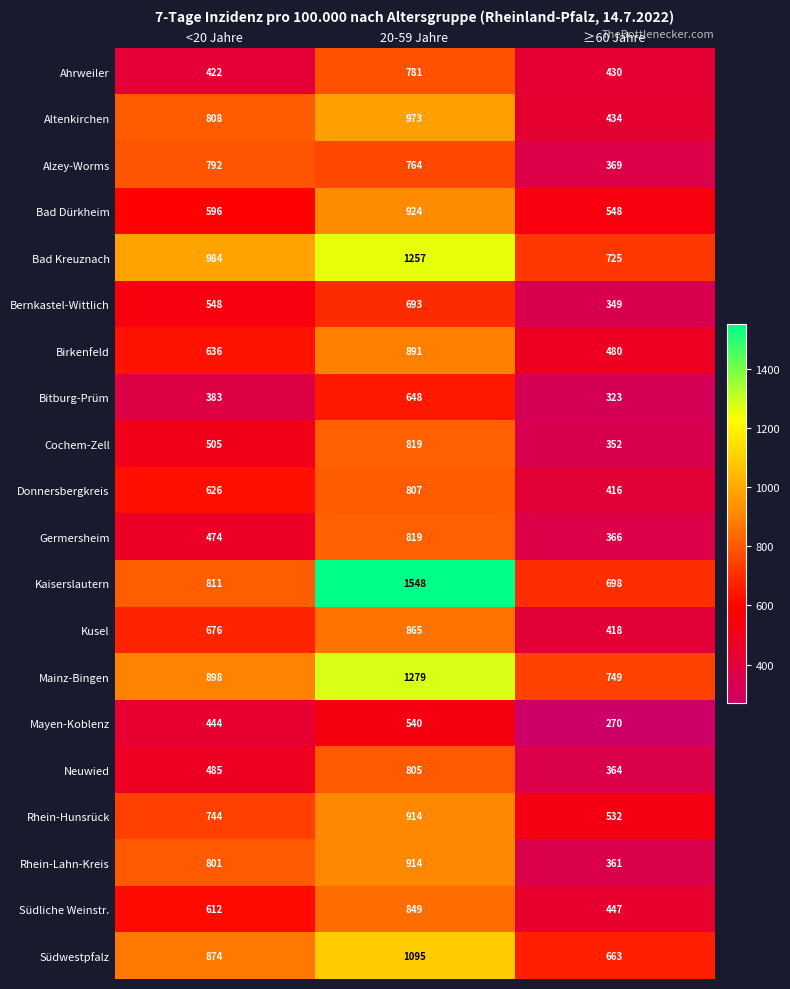

Rank the series at <20 Jahre from highest to lowest value.

Bad Kreuznach, Mainz-Bingen, Südwestpfalz, Kaiserslautern, Altenkirchen, Rhein-Lahn-Kreis, Alzey-Worms, Rhein-Hunsrück, Kusel, Birkenfeld, Donnersbergkreis, Südliche Weinstr., Bad Dürkheim, Bernkastel-Wittlich, Cochem-Zell, Neuwied, Germersheim, Mayen-Koblenz, Ahrweiler, Bitburg-Prüm